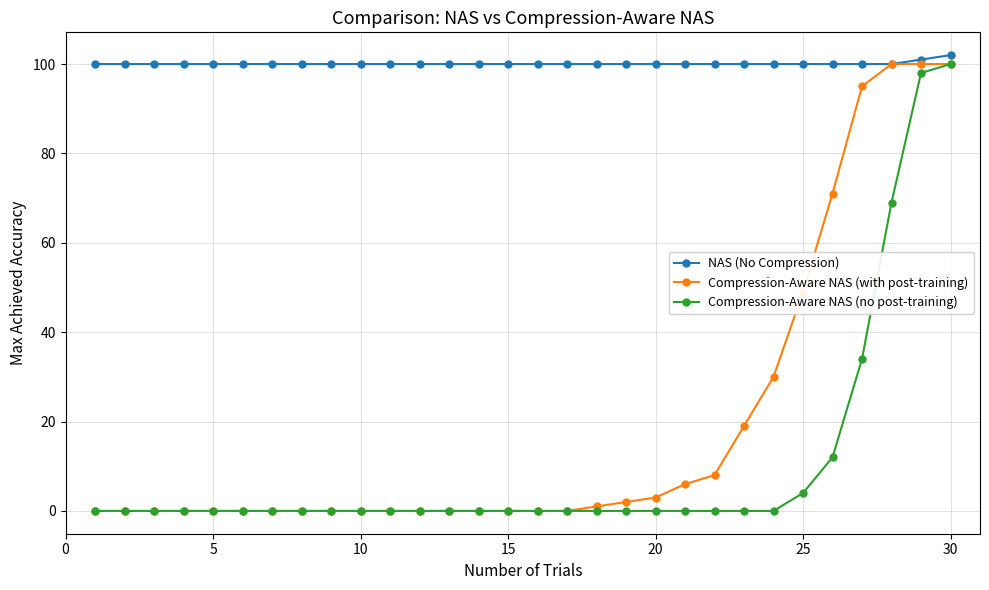

What is the sum of all Compression-Aware NAS (no post-training) values?

317